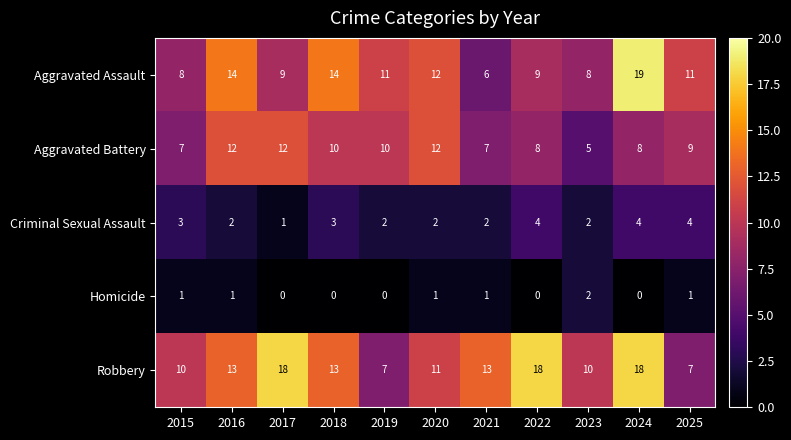

Between 2016 and 2023, which series saw the biggest shift?

Aggravated Battery